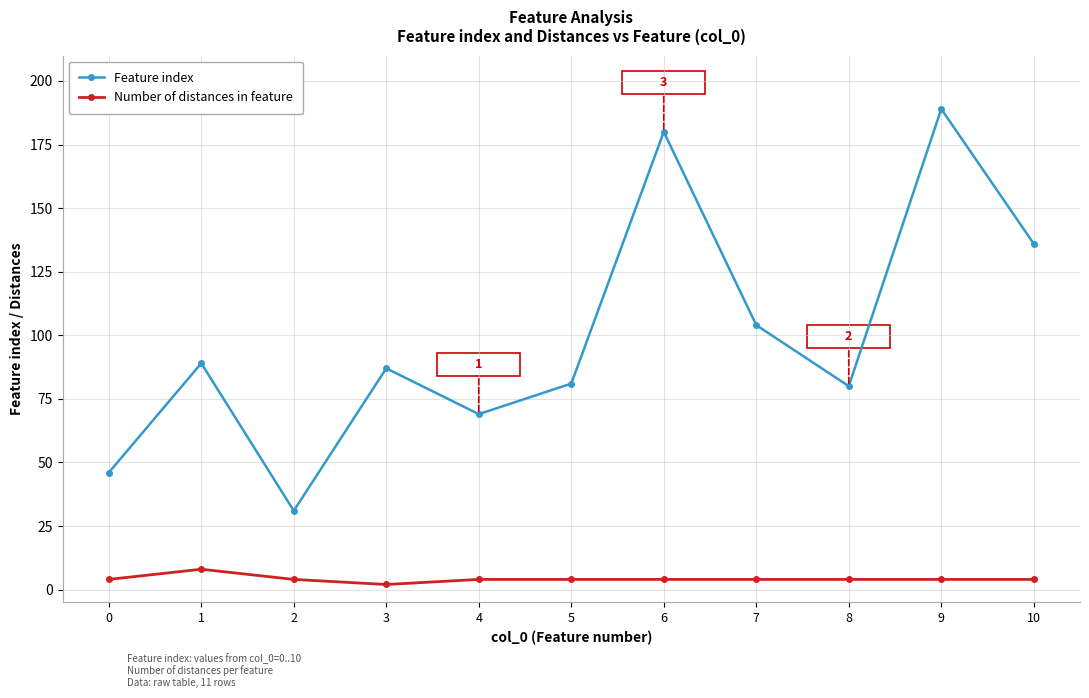

What is the difference between the second highest and second lowest values in the Feature index series?

134